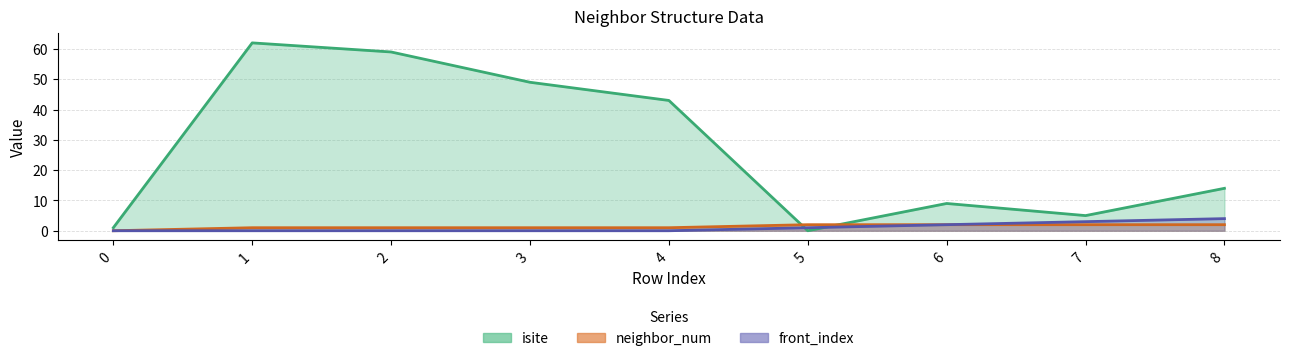

Reading left to right, what are all the values shown in this chart?

isite: 1	62	59	49	43	0	9	5	14
neighbor_num: 0	1	1	1	1	2	2	2	2
front_index: 0	0	0	0	0	1	2	3	4